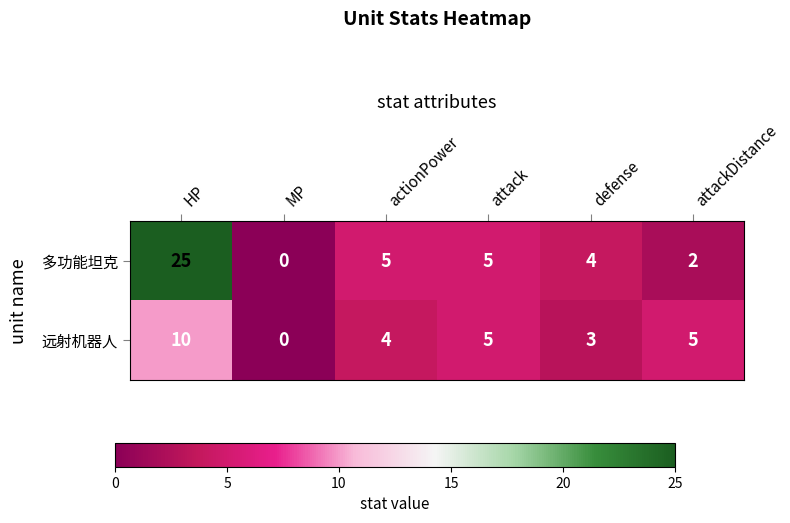

Read the 多功能坦克 value at defense, to the nearest 5.

5